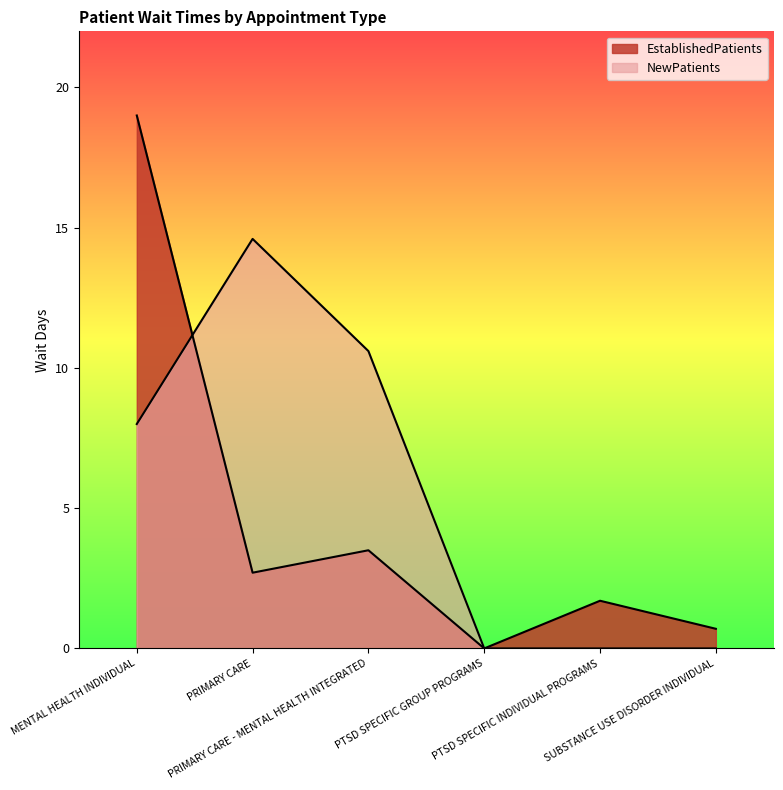

Which series has the largest range (max minus min)?

EstablishedPatients